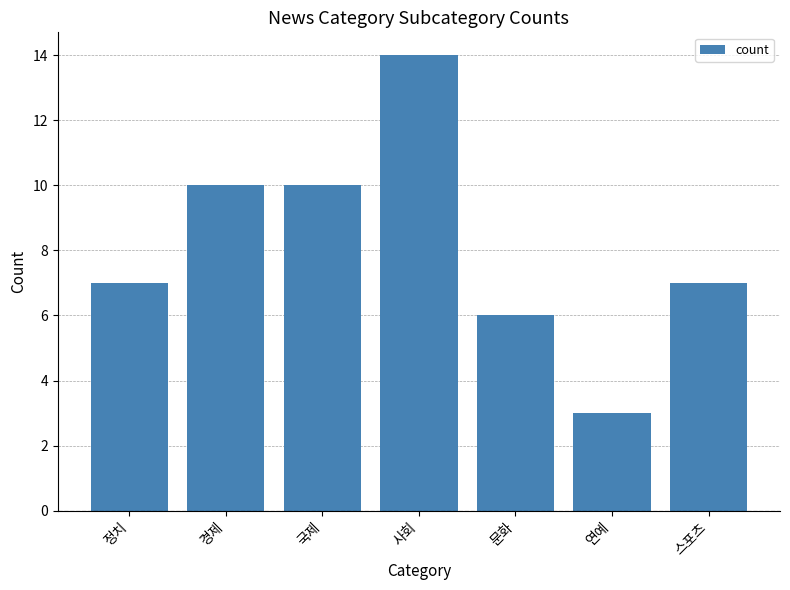

What is the greatest value displayed?

14